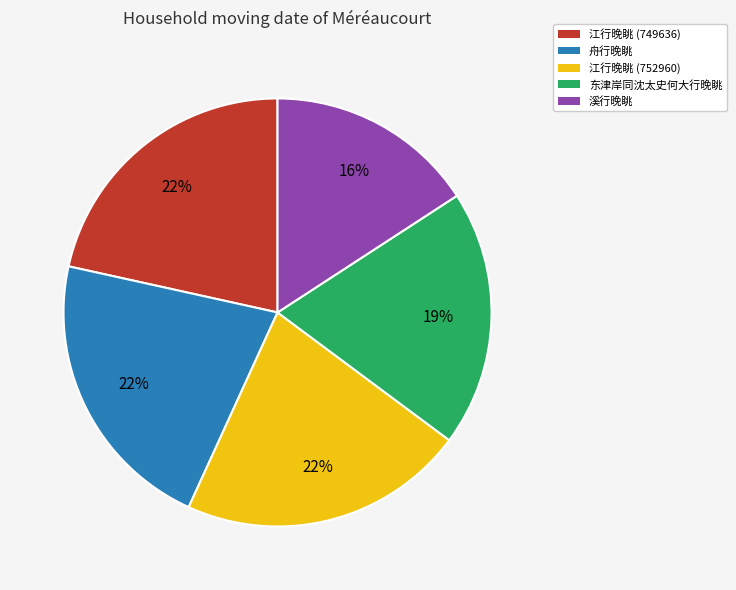

To the nearest percent, what is the difference between the 溪行晚眺 and 江行晚眺 (749636) slice percentages?

6%